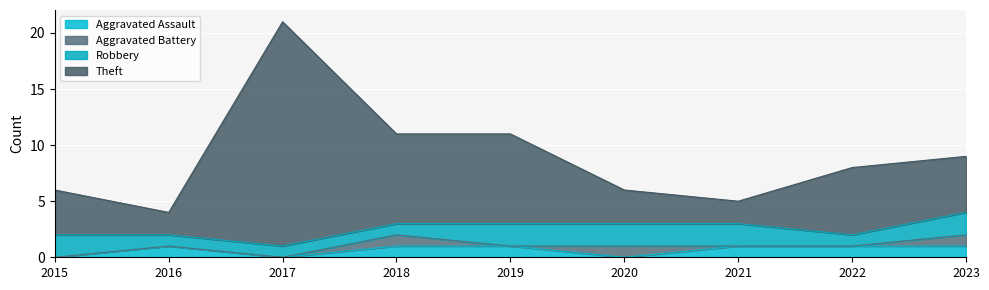

Is it true that Aggravated Assault equals 0 at 2017?

True